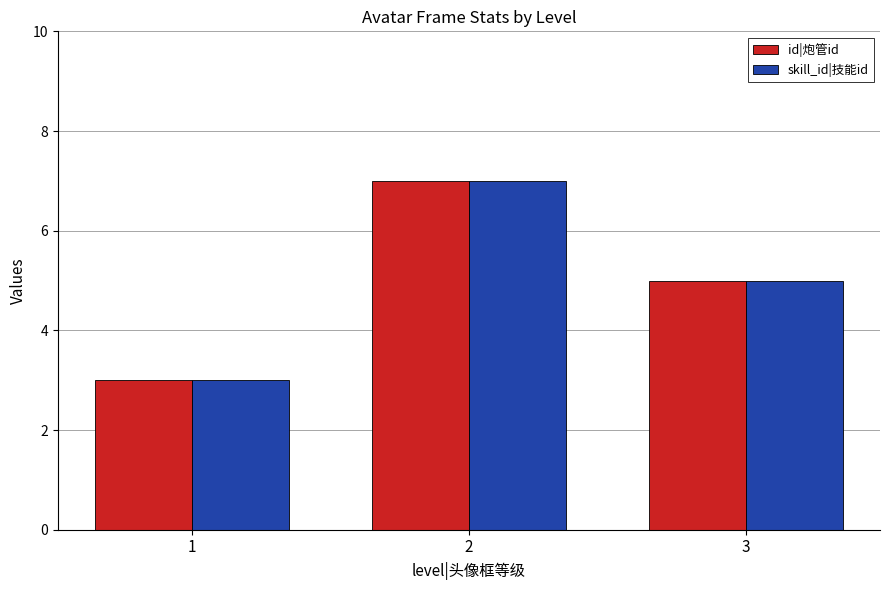

Rank the categories by skill_id|技能id value from highest to lowest.

2, 3, 1